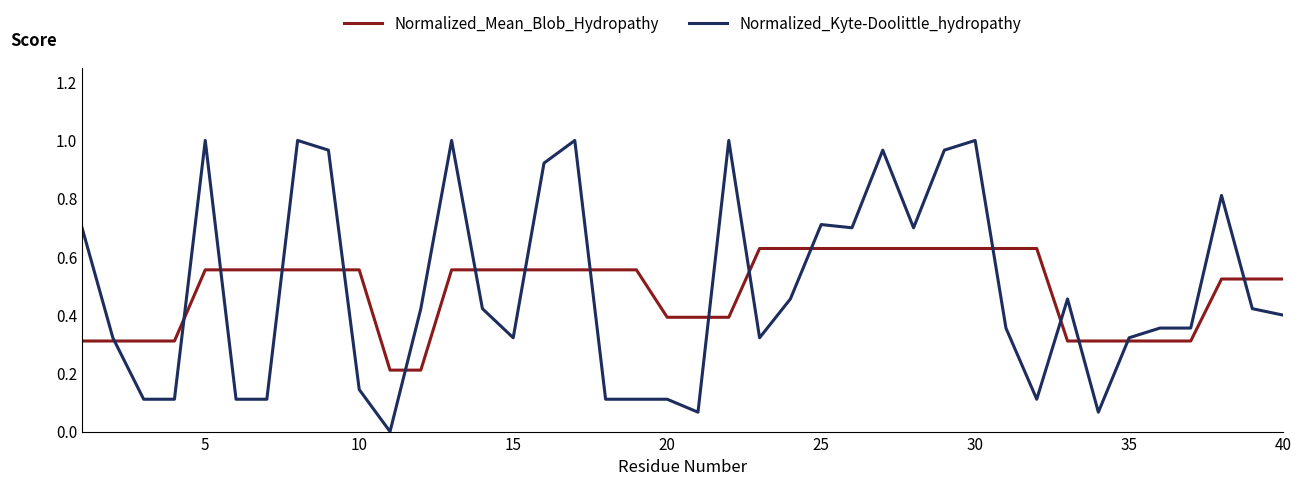

Which series has the widest spread of values?

Normalized_Kyte-Doolittle_hydropathy